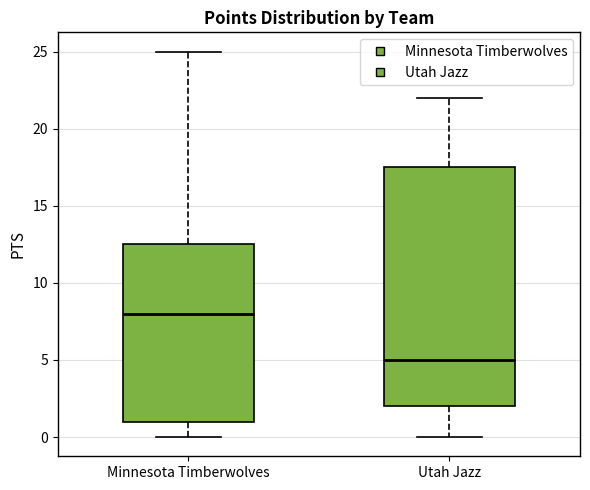

Where does the median line of the box for Minnesota Timberwolves sit on the y-axis? The values are not printed on the chart, so give them approximately, as read against the axis.

8.0